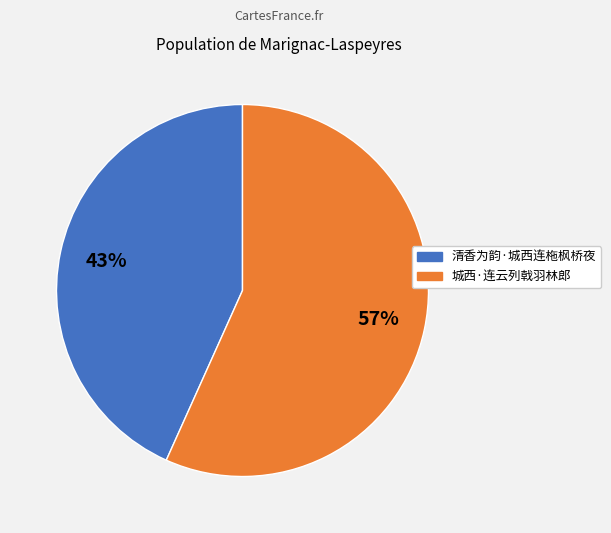

Do 清香为韵·城西连柂枫桥夜 and 城西·连云列戟羽林郎 together represent more than half of the pie?

Yes